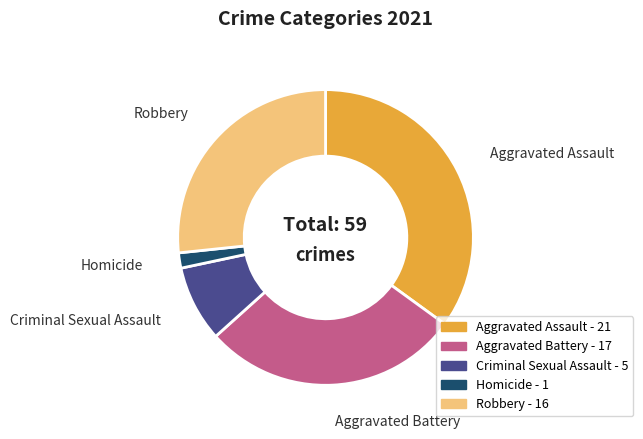

Is Aggravated Battery the majority of the pie?

No